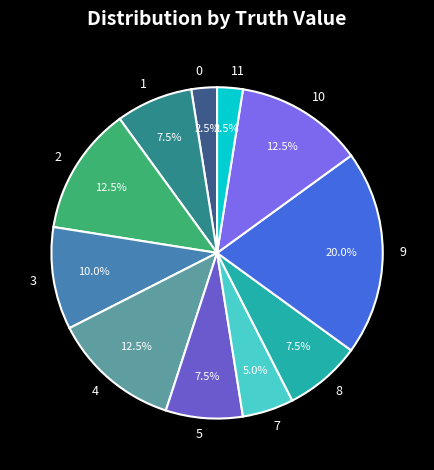

Combined, what portion of the pie is 5 and 0?

10.0%